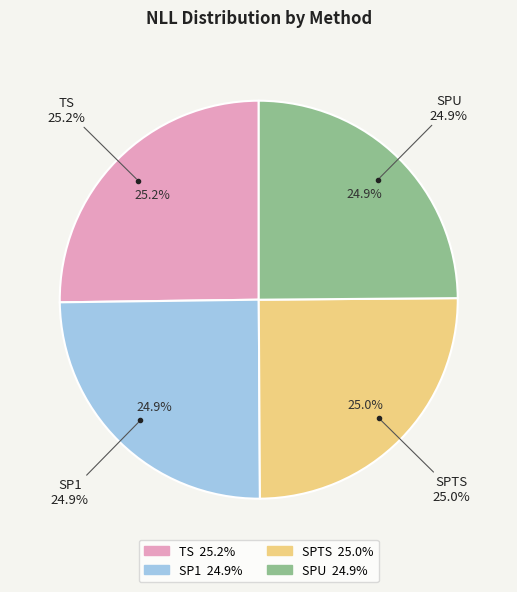

True or false: SPU accounts for 35% of the total.

False